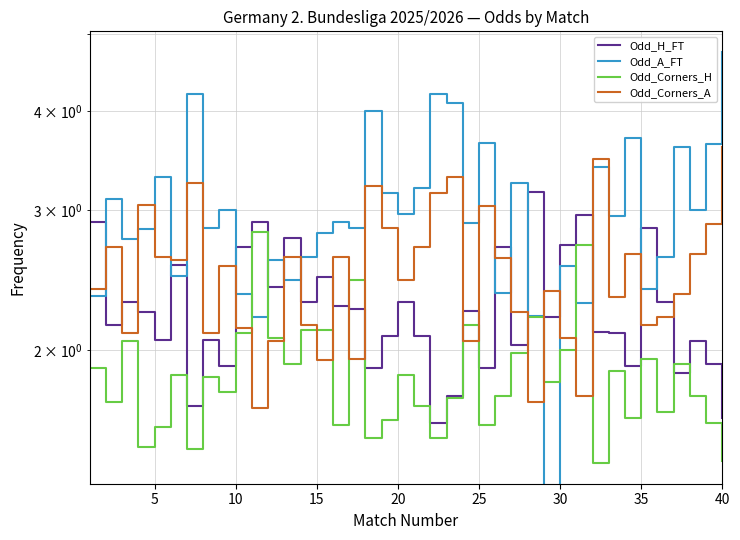

Reading left to right, extract all data points from this chart.

Odd_H_FT: 2.9	2.1	2.3	2.2	2.1	2.6	1.7	2.1	1.9	2.7	2.9	2.4	2.8	2.3	2.5	2.3	2.2	1.9	2.1	2.3	2.1	1.6	1.8	2.2	1.9	2.7	2.0	3.2	2.2	2.7	3.0	2.1	2.1	1.9	2.9	2.3	1.9	2.0	1.9	1.6
Odd_A_FT: 2.3	3.1	2.8	2.8	3.3	2.5	4.2	2.9	3.0	2.4	2.2	2.6	2.5	2.6	2.8	2.9	2.9	4.0	3.1	3.0	3.2	4.2	4.1	2.9	3.6	2.4	3.2	2.2	0.0	2.5	2.3	3.4	3.0	3.7	2.4	2.6	3.6	3.0	3.6	4.8
Odd_Corners_H: 1.9	1.7	2.0	1.5	1.6	1.9	1.5	1.9	1.8	2.1	2.8	2.1	1.9	2.1	2.1	1.6	2.5	1.6	1.6	1.9	1.7	1.6	1.7	2.1	1.6	1.8	2.0	2.2	1.8	2.0	2.7	1.4	1.9	1.6	1.9	1.7	1.9	1.8	1.6	1.4
Odd_Corners_A: 2.4	2.7	2.1	3.0	2.6	2.6	3.2	2.1	2.5	2.1	1.7	2.0	2.6	2.1	1.9	2.6	1.9	3.2	2.9	2.5	2.7	3.1	3.3	2.0	3.0	2.6	2.2	1.7	2.4	2.1	1.8	3.5	2.3	2.6	2.1	2.2	2.4	2.6	2.9	3.6